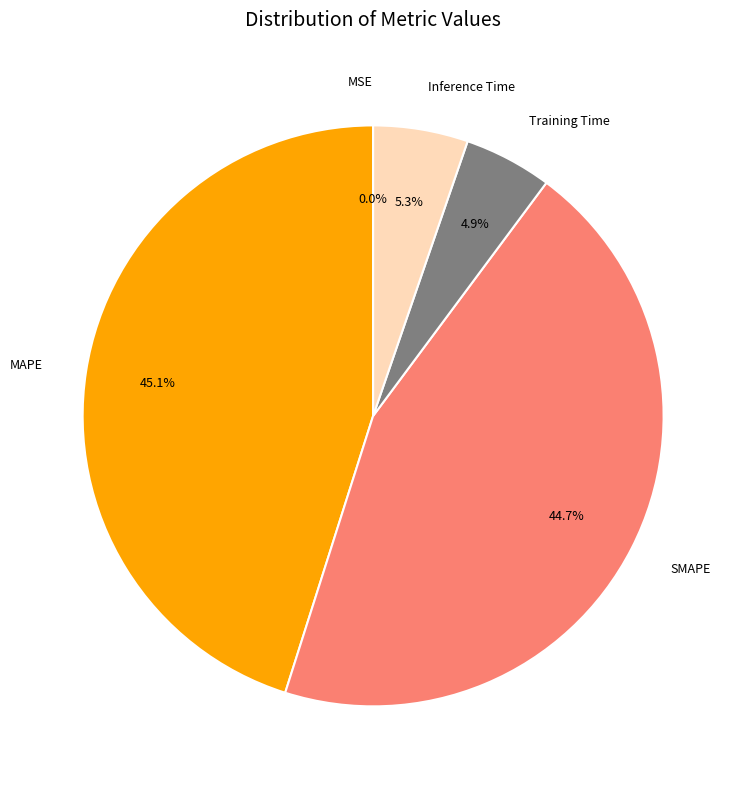

Is it true that Inference Time is 5% of the pie?

True